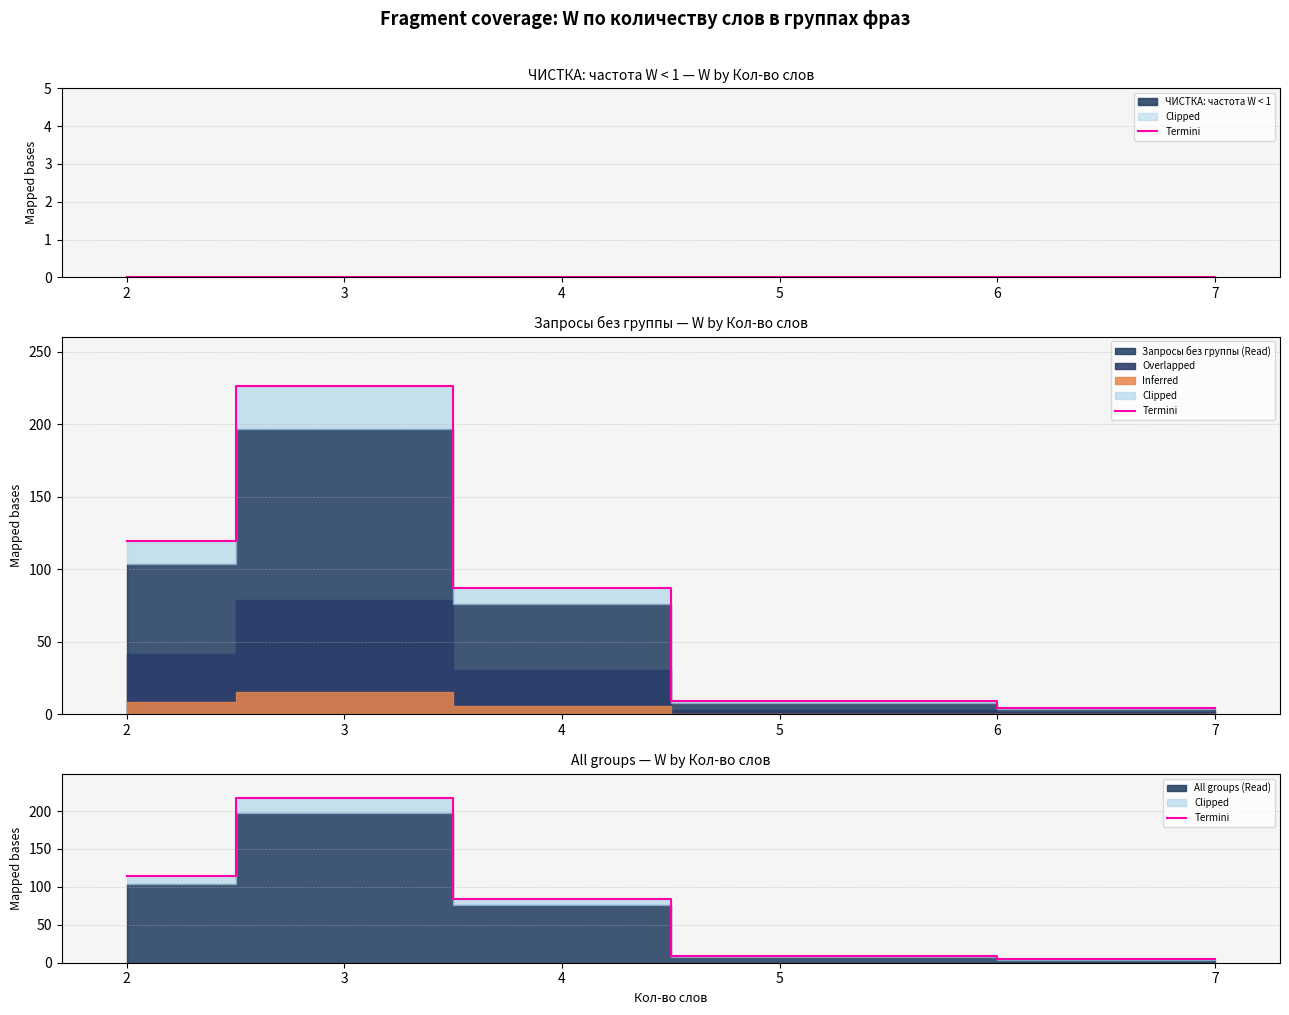

What is the difference between the maximum and second lowest values?

207.9